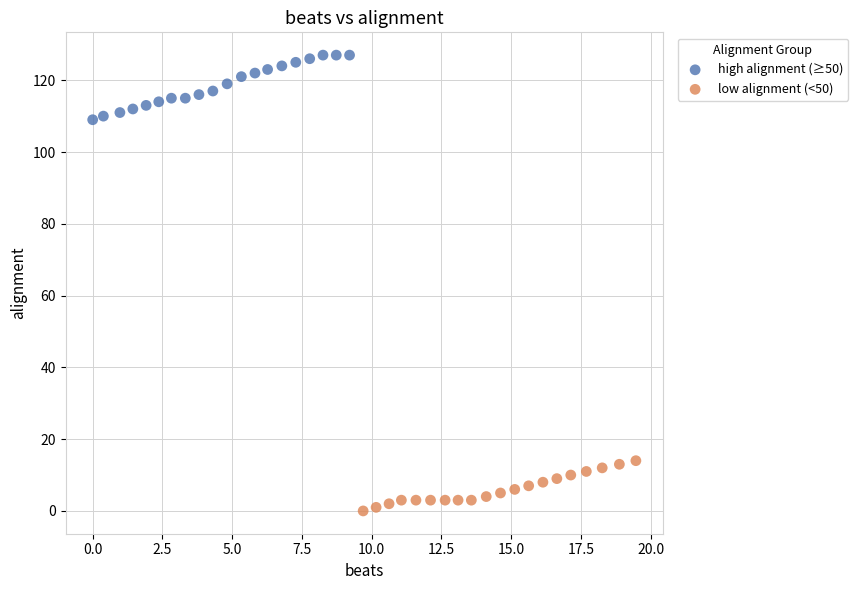

What are all the series names shown in the legend?

high alignment (≥50), low alignment (<50)